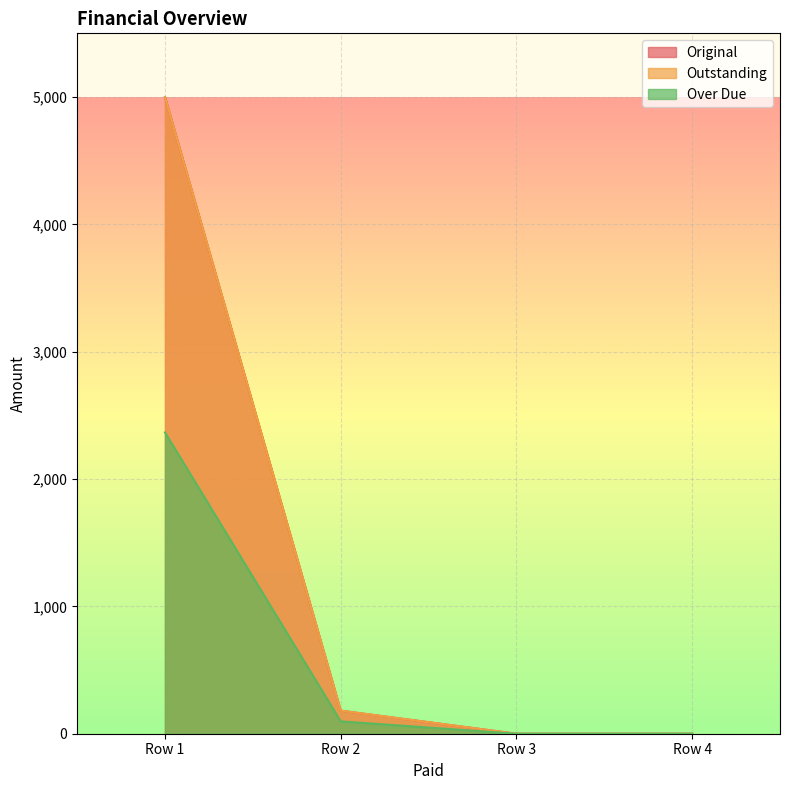

Which series has the largest total across all categories?

Original